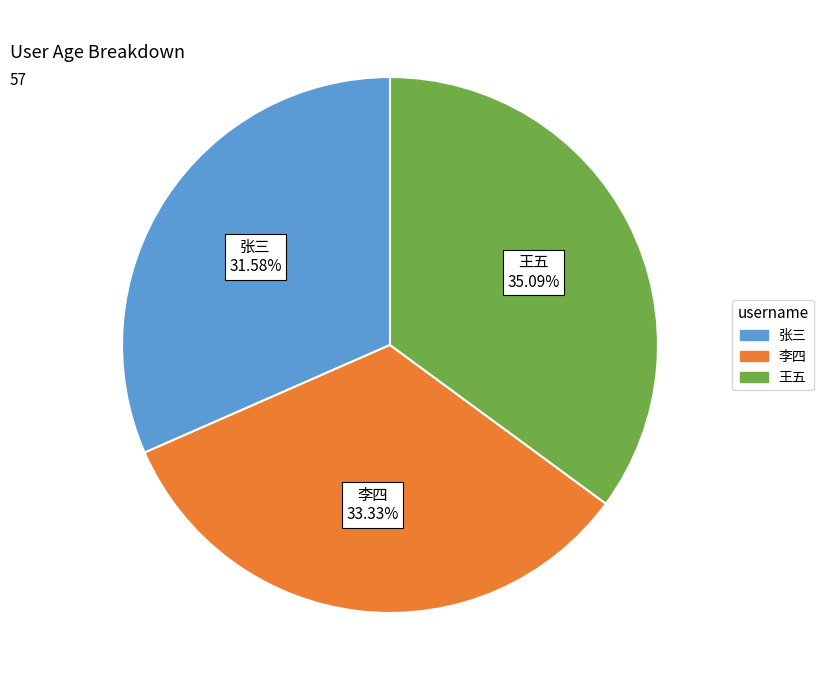

To the nearest percent, what is the combined percentage of 王五 and 张三?

67%